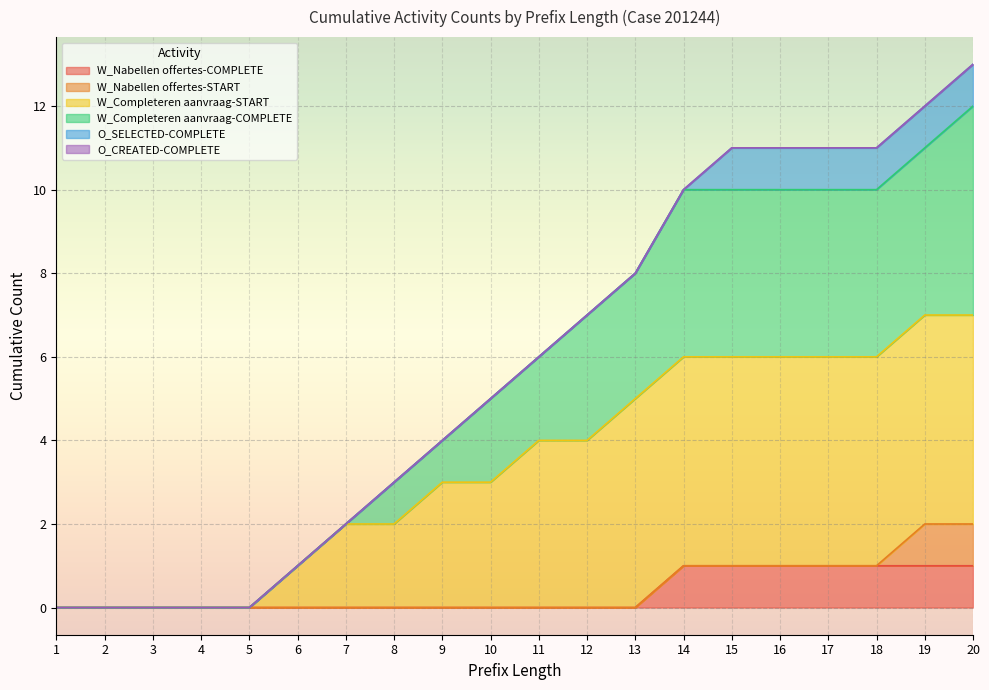

True or false: W_Completeren aanvraag-START and W_Nabellen offertes-COMPLETE cross at least once.

False